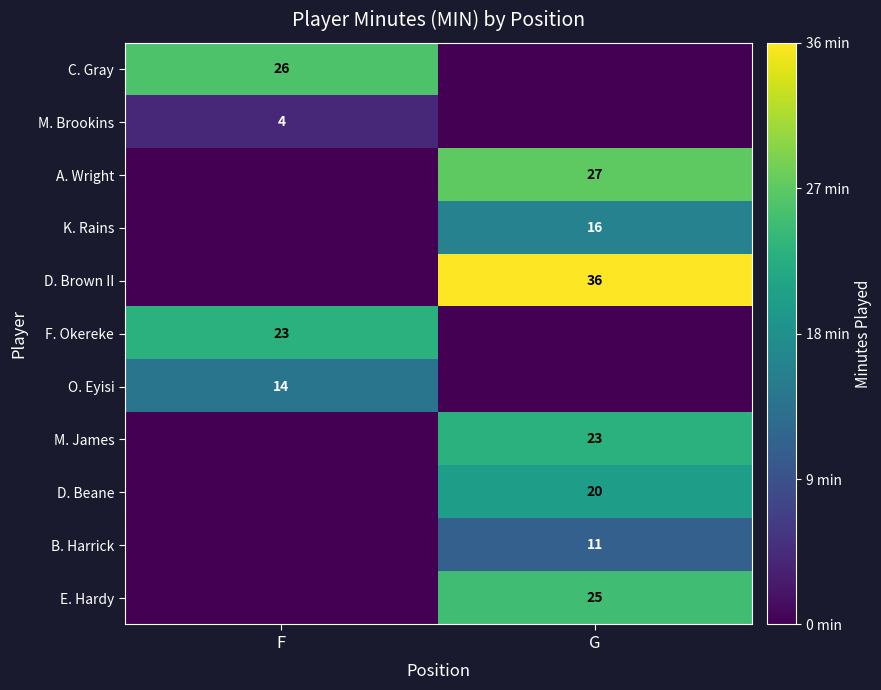

The D. Beane series shows 20 at G. True or false?

True